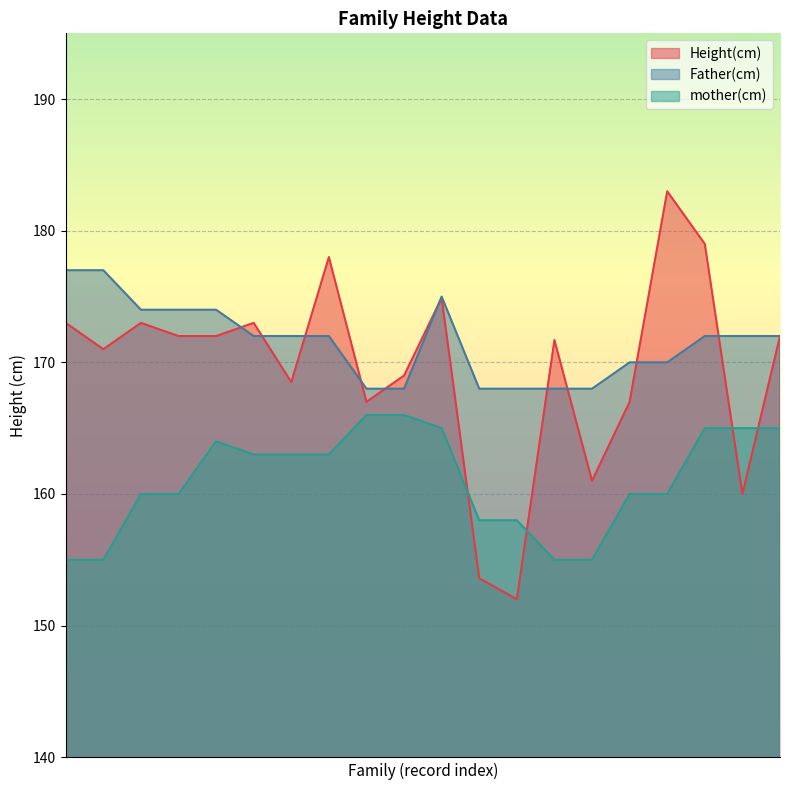

What is the highest value of the Father(cm) series?

177.0